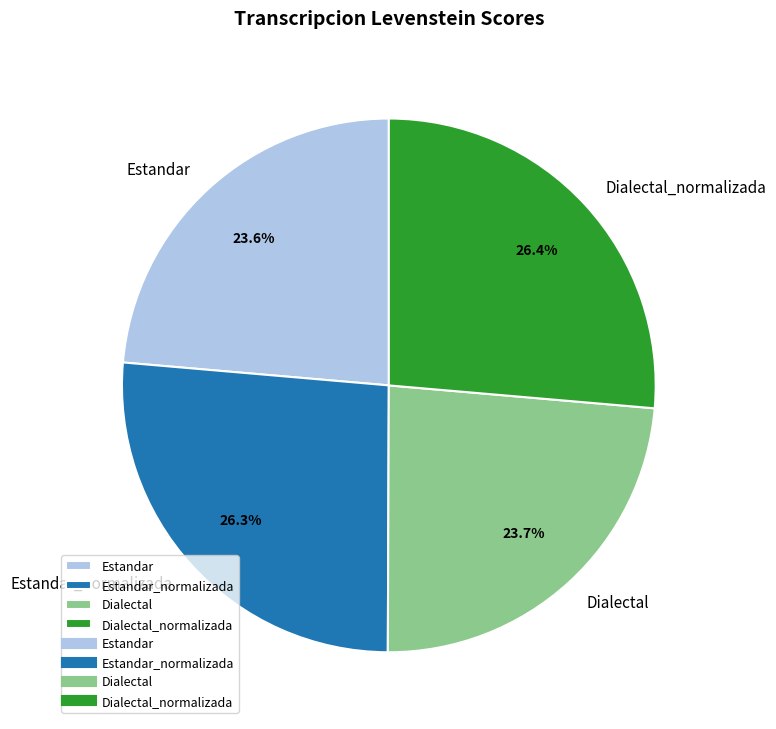

Between Dialectal and Dialectal_normalizada, which is larger?

Dialectal_normalizada